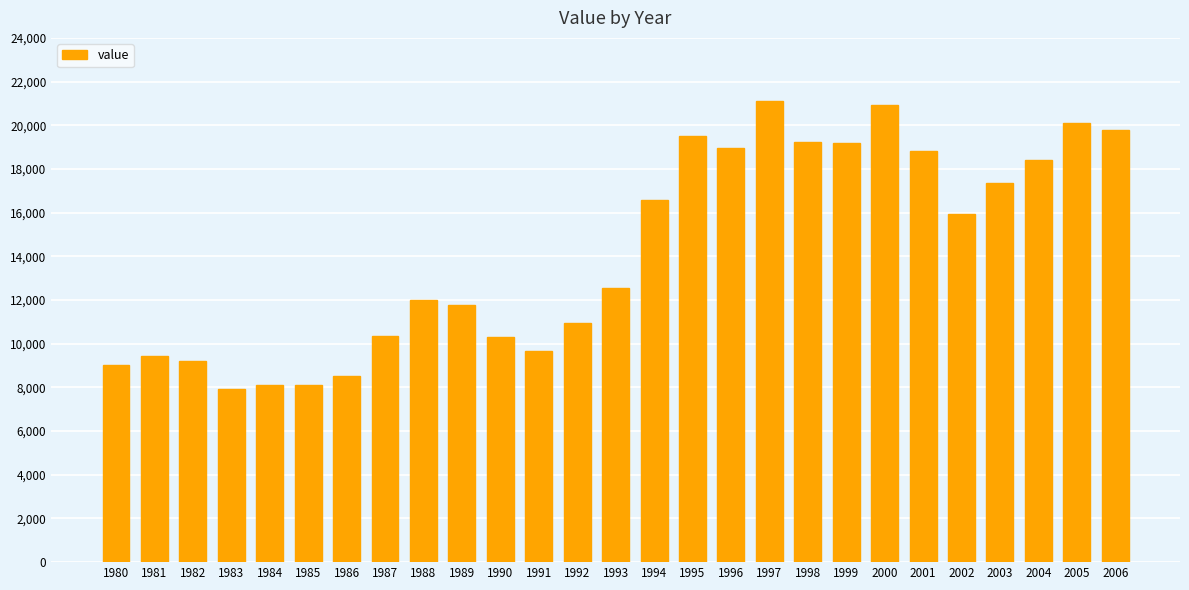

What is the value of the 15th bar from the left?

16573